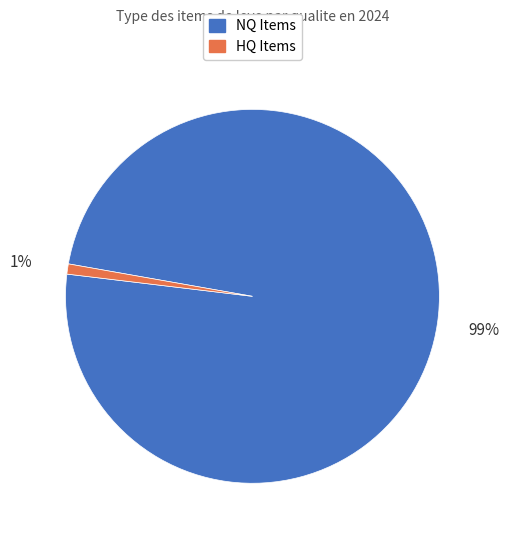

Which has a higher value, NQ Items or HQ Items?

NQ Items